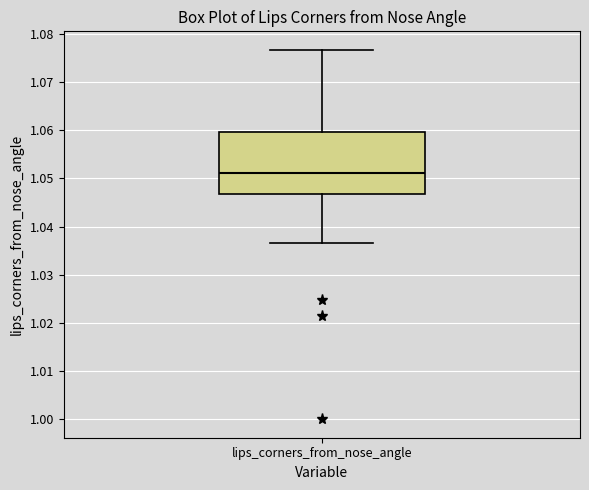

Transcribe this box plot: give where the median line is, the range the box spans, and where the two whiskers end, as read against the y-axis. The values are not printed on the chart, so give them approximately, as read against the axis.

median 1.051, box 1.047 to 1.060, whiskers 1.037 to 1.077